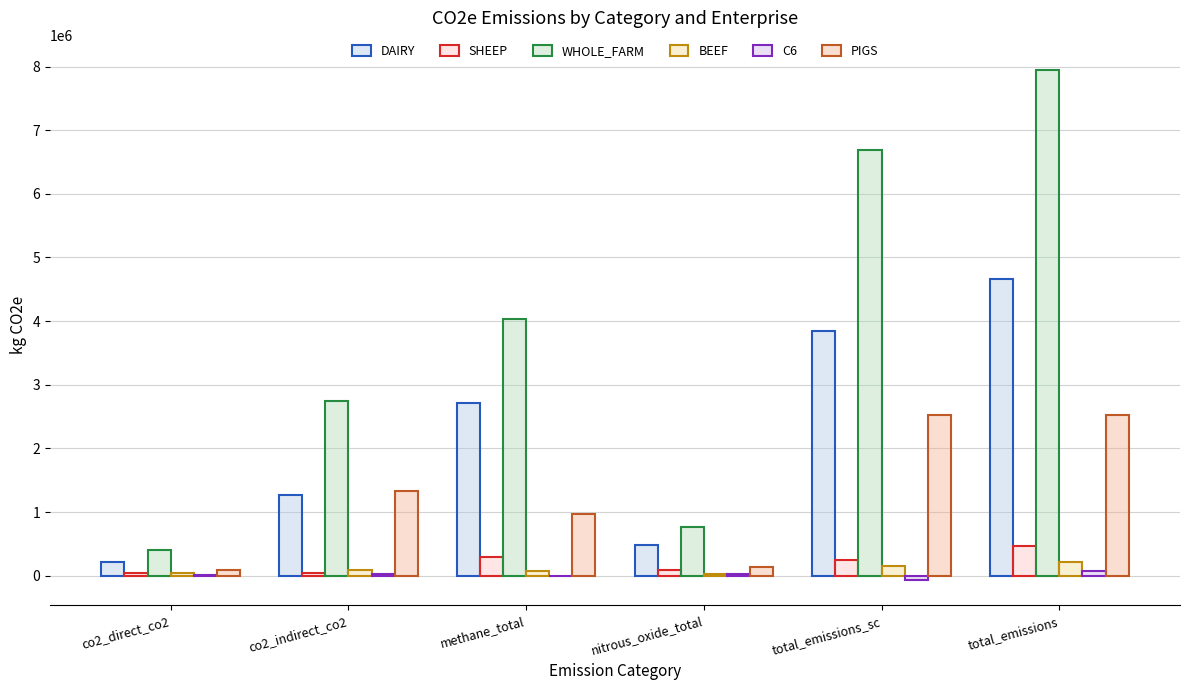

The DAIRY series shows 3955421.4 at methane_total. True or false?

False